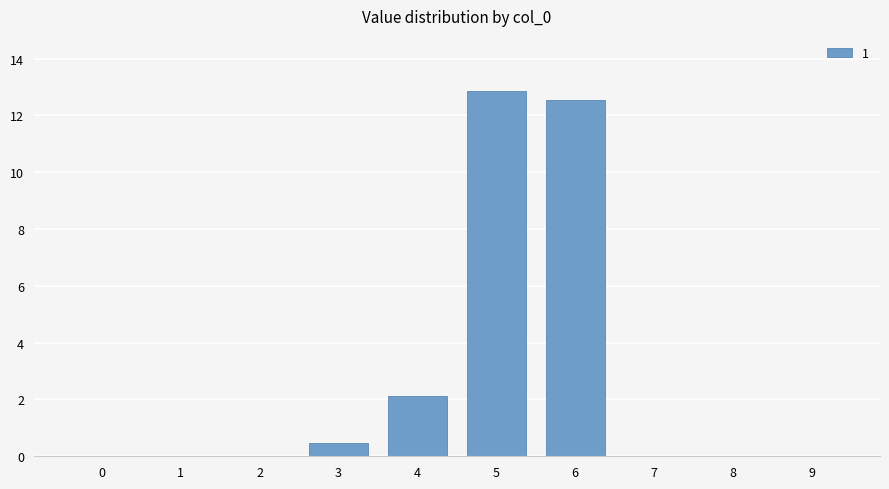

What is the greatest value displayed?

12.9